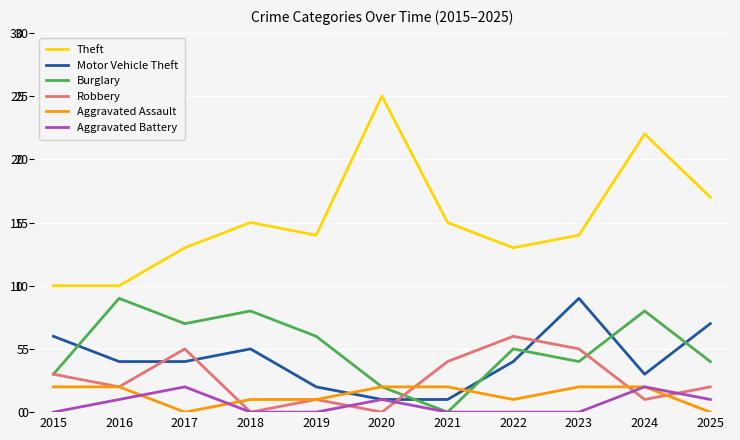

Rank the series by their maximum value, from lowest to highest.

Aggravated Assault, Aggravated Battery, Robbery, Motor Vehicle Theft, Burglary, Theft